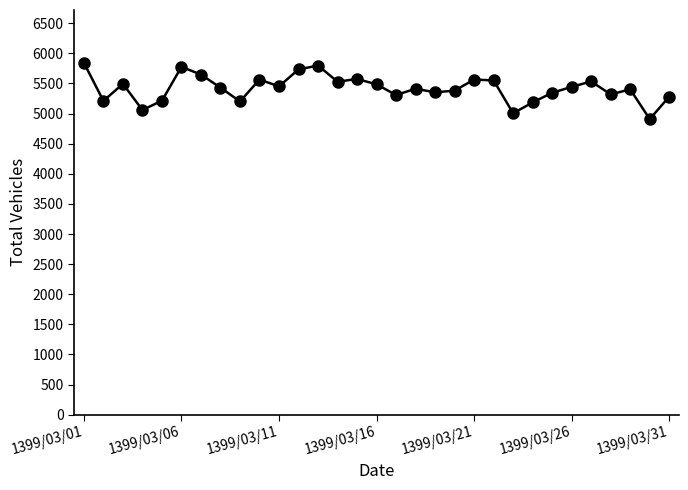

What is the greatest value displayed?

5844